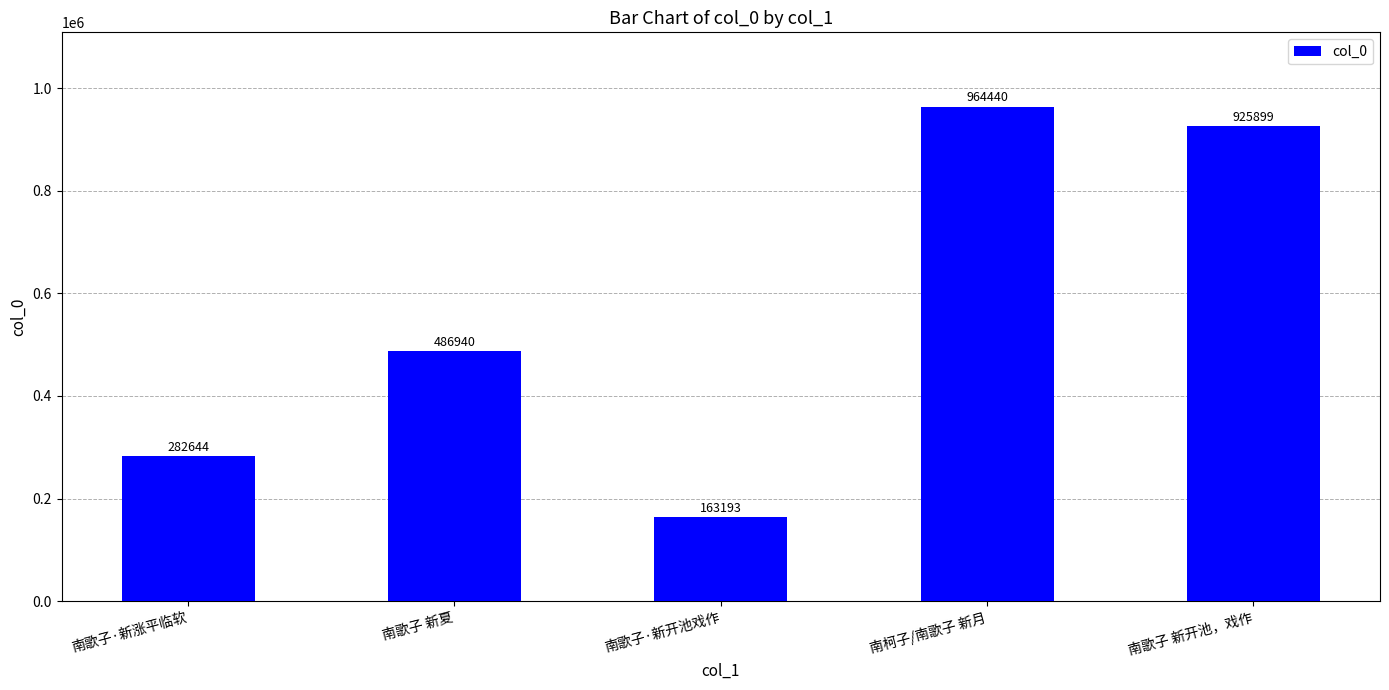

What is the average value?

564623